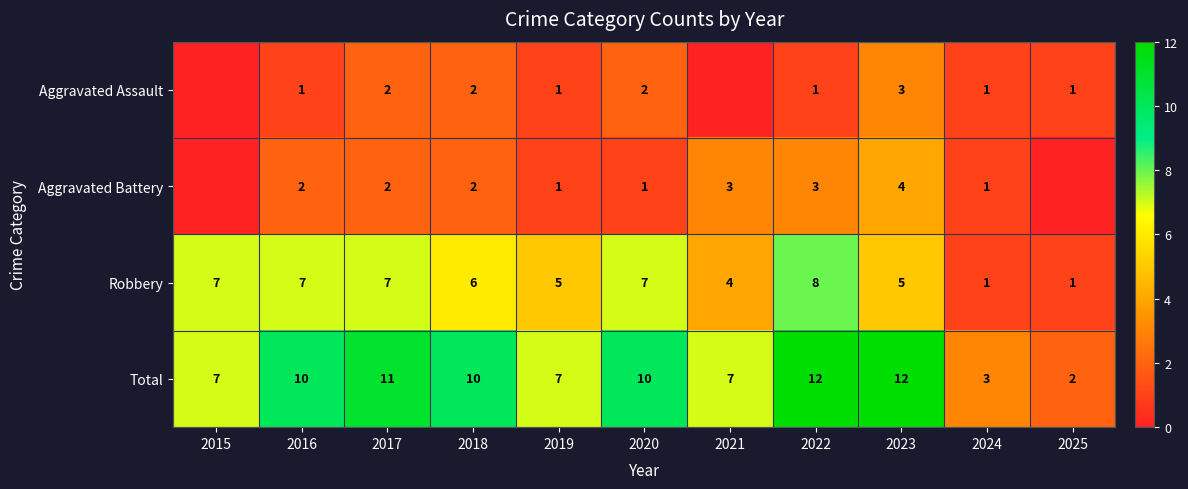

What is the sum of the Aggravated Battery values at 2022 and 2018?

5